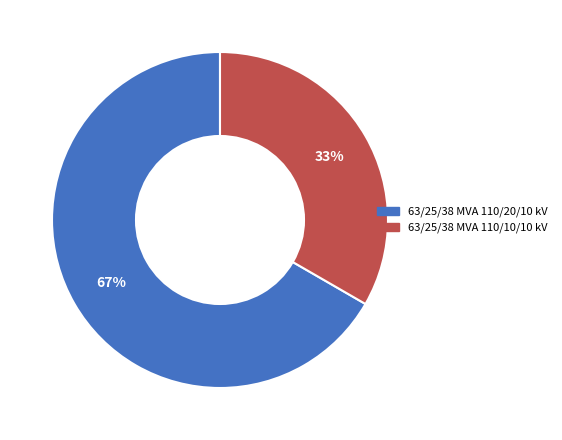

True or false: 63/25/38 MVA 110/10/10 kV accounts for 48% of the total.

False